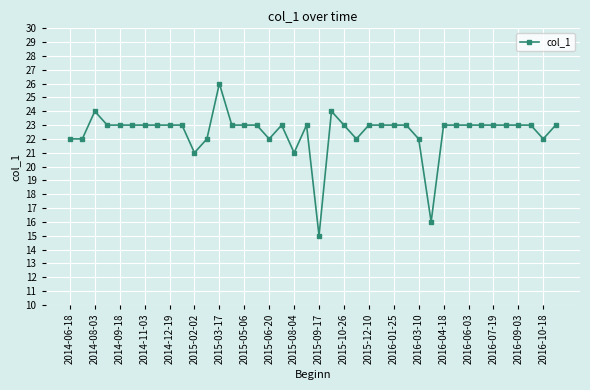

What is the difference between the maximum and minimum values?

11